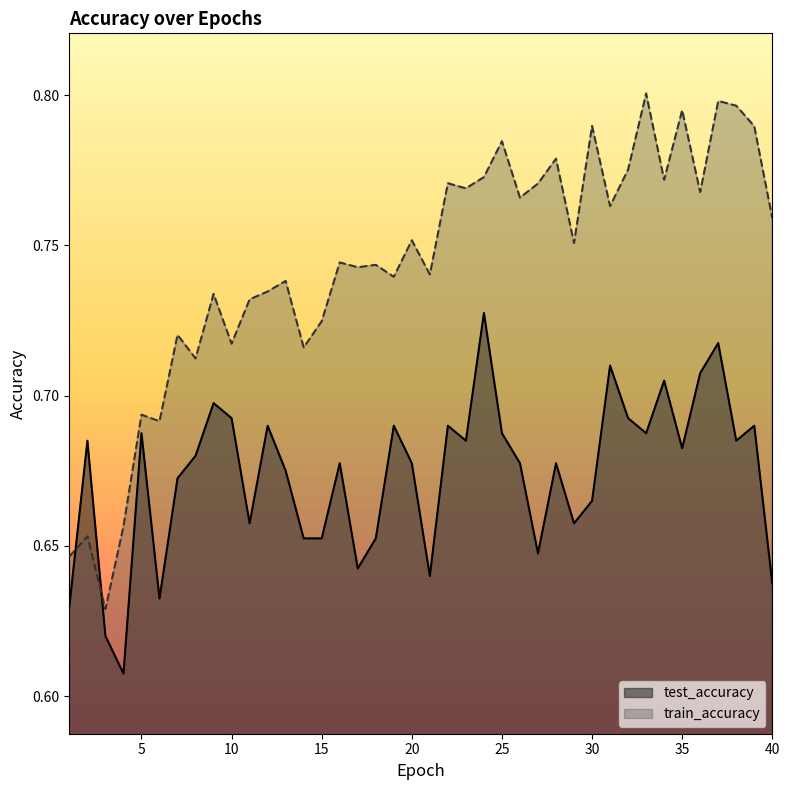

What is the value of the test_accuracy point at the 35th from the left?

0.7